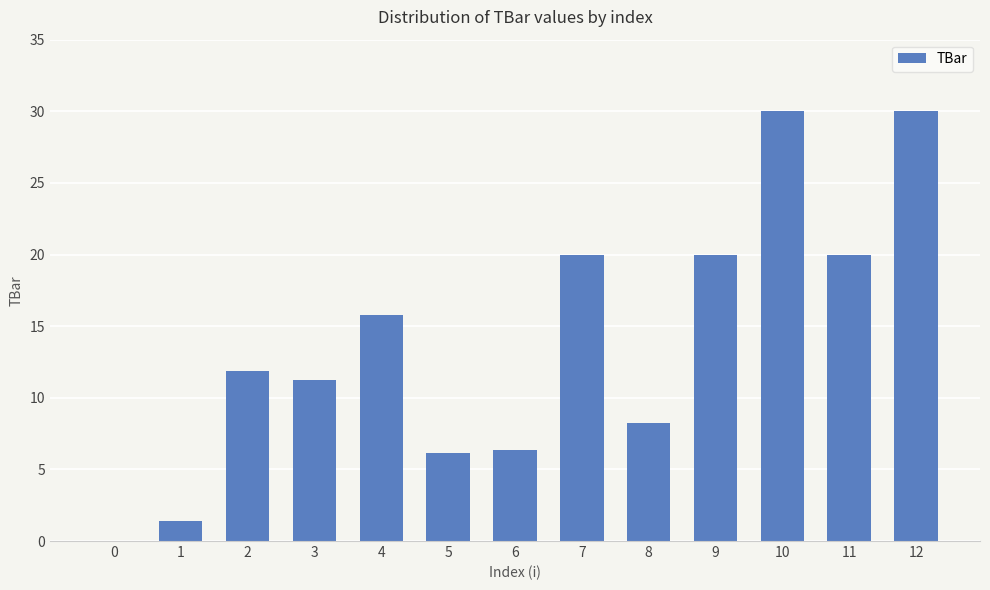

What is the sum of the values at 3 and 1?

12.6